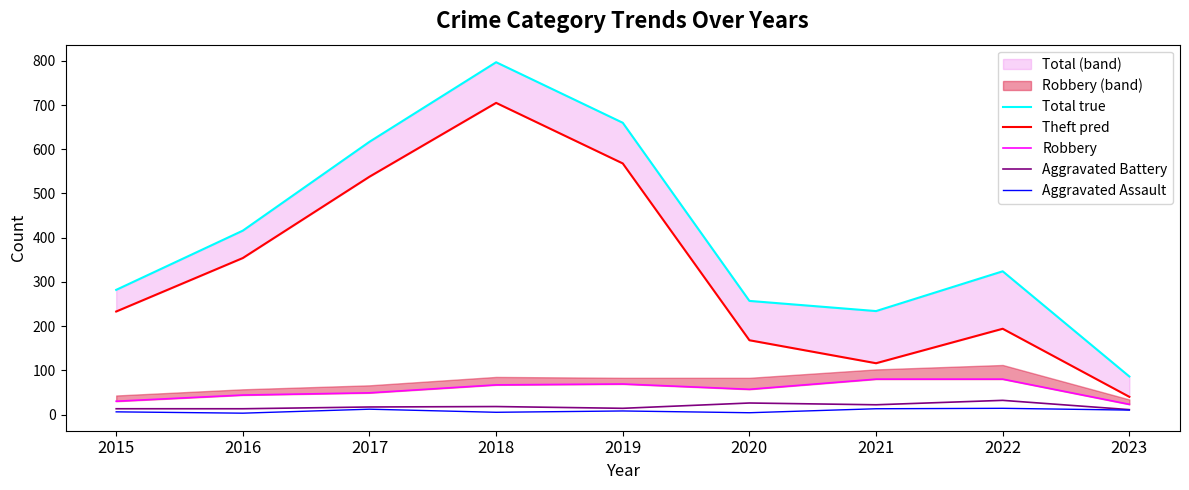

Is this an area chart (filled region under the line)?

No